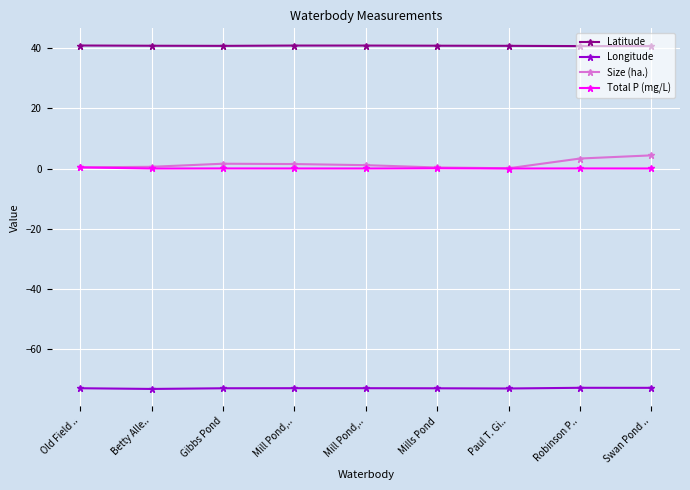

Does the chart have visible grid lines?

Yes